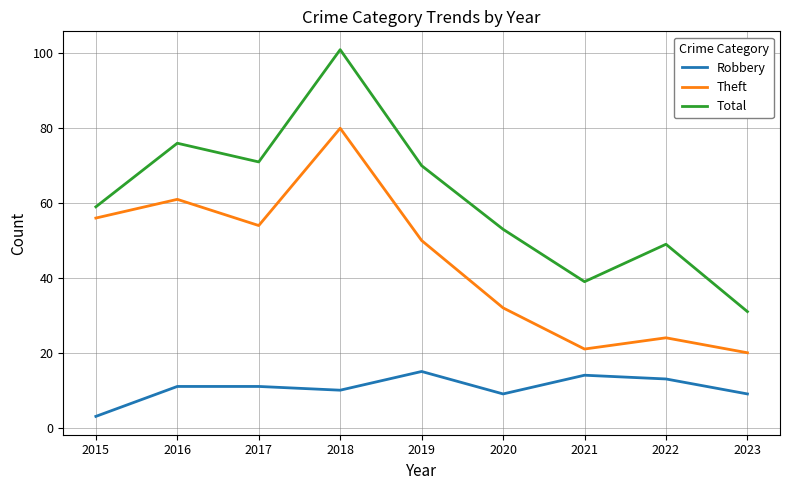

At how many categories does at least one series exceed 28?

9